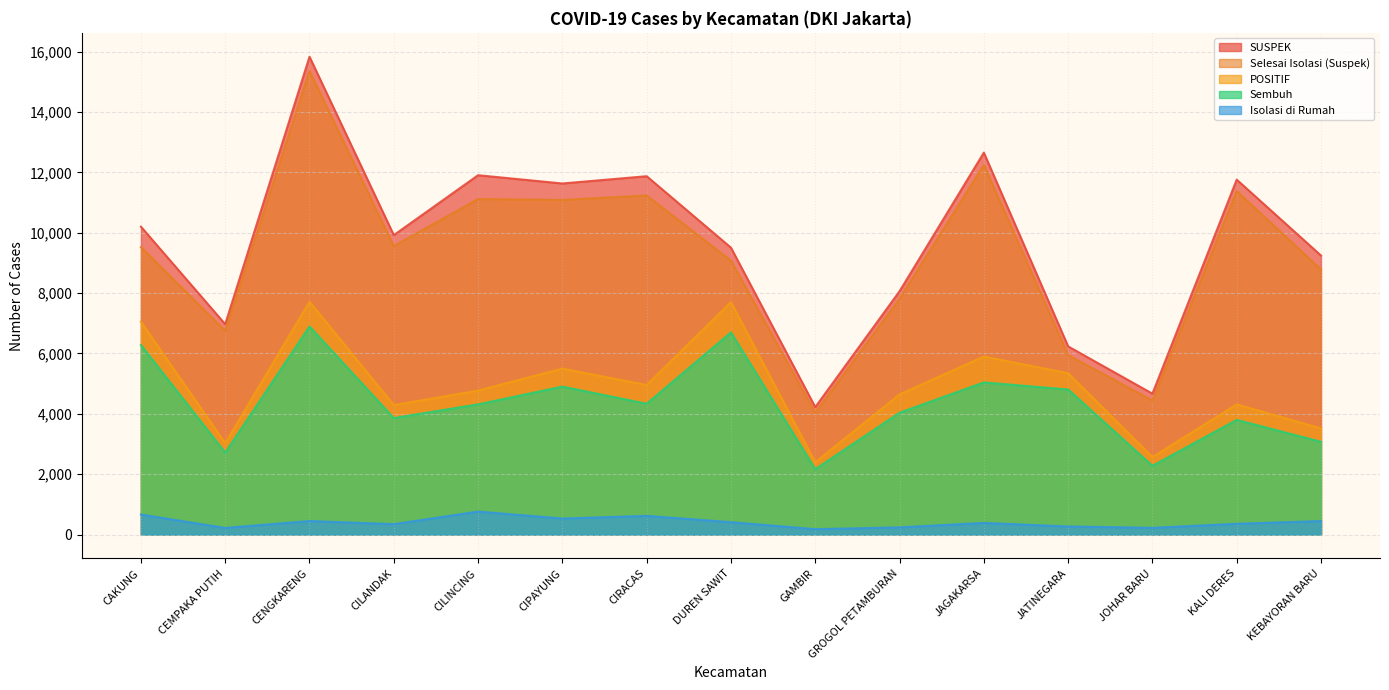

True or false: POSITIF has more than 0 interior local peaks.

True